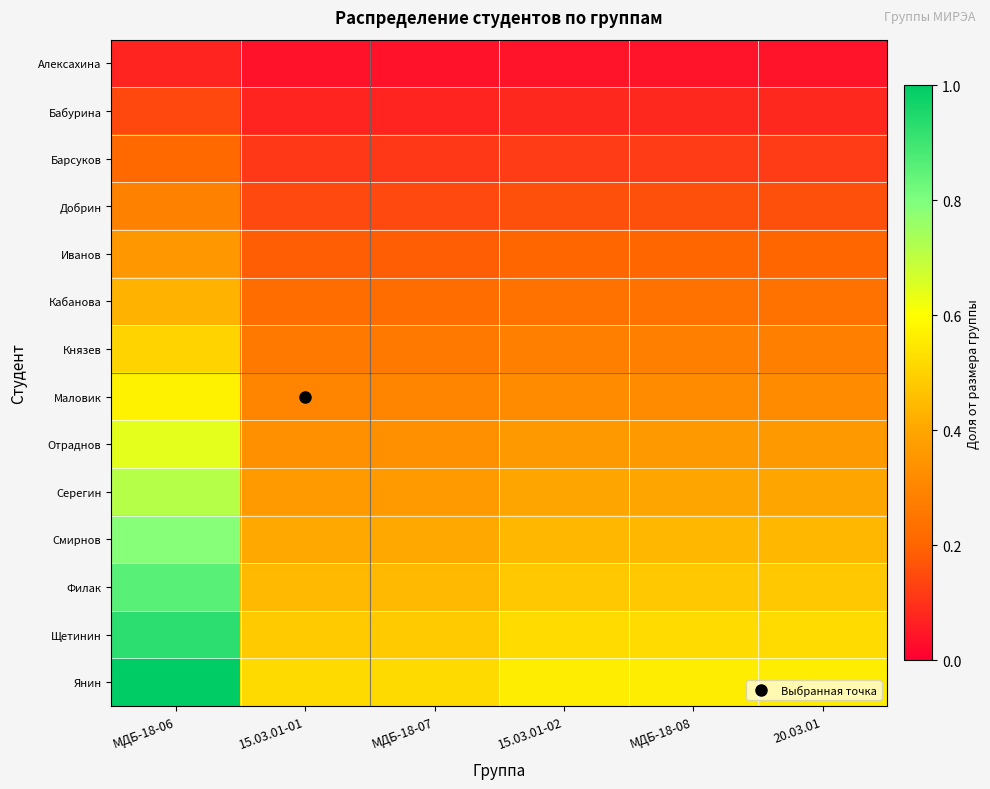

Rank the series by their maximum value, from highest to lowest.

Янин, Щетинин, Филак, Смирнов, Серегин, Отраднов, Маловик, Князев, Кабанова, Иванов, Добрин, Барсуков, Бабурина, Алексахина